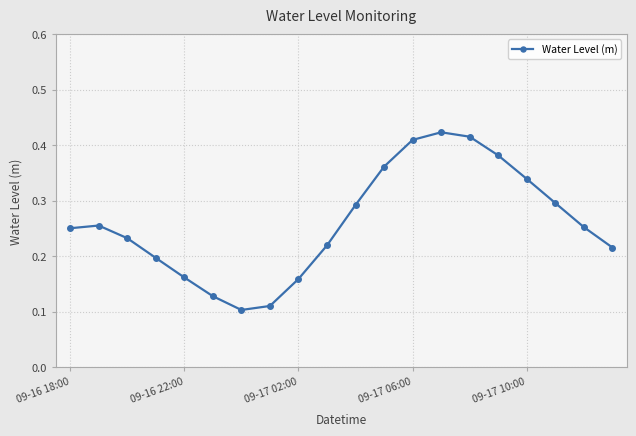

How many points are lower than both their immediate neighbors (excluding endpoints)?

1